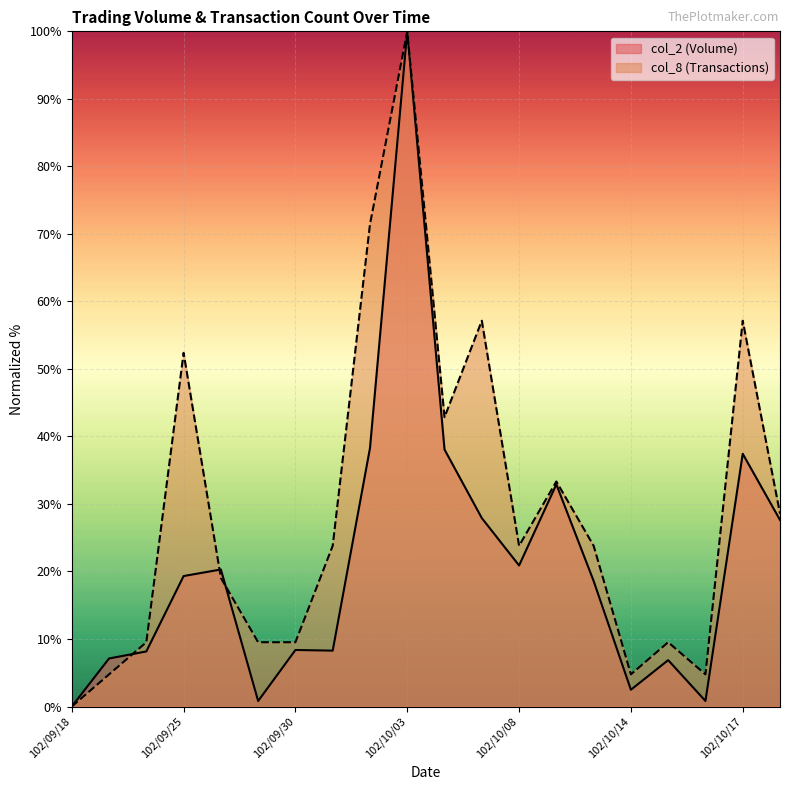

Rank the series by their maximum value, from highest to lowest.

col_2, col_8